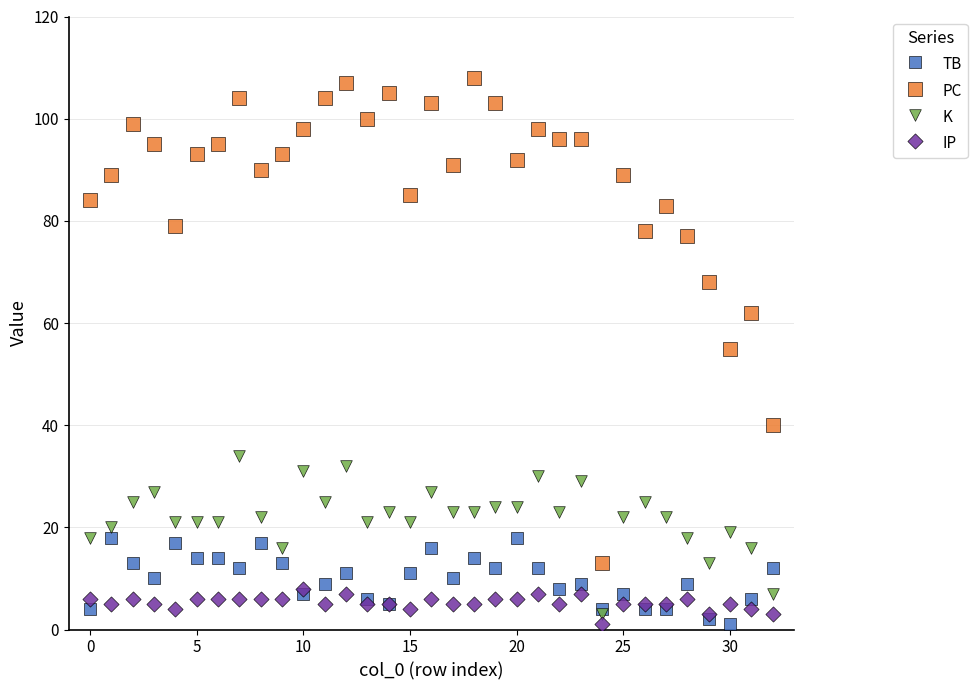

What are all the series names shown in the legend?

TB, PC, K, IP